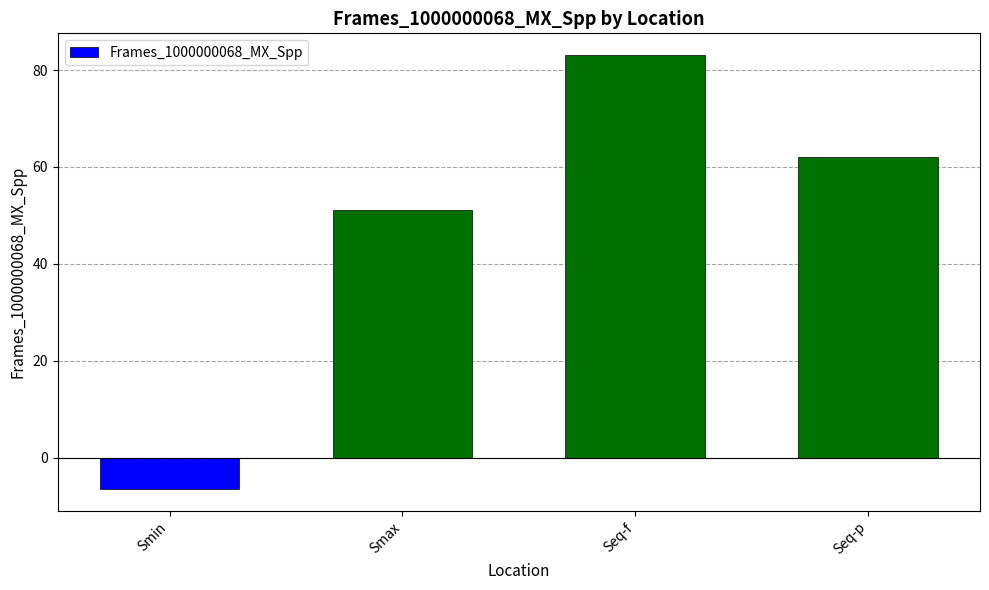

What is the difference between the maximum and minimum values?

89.6